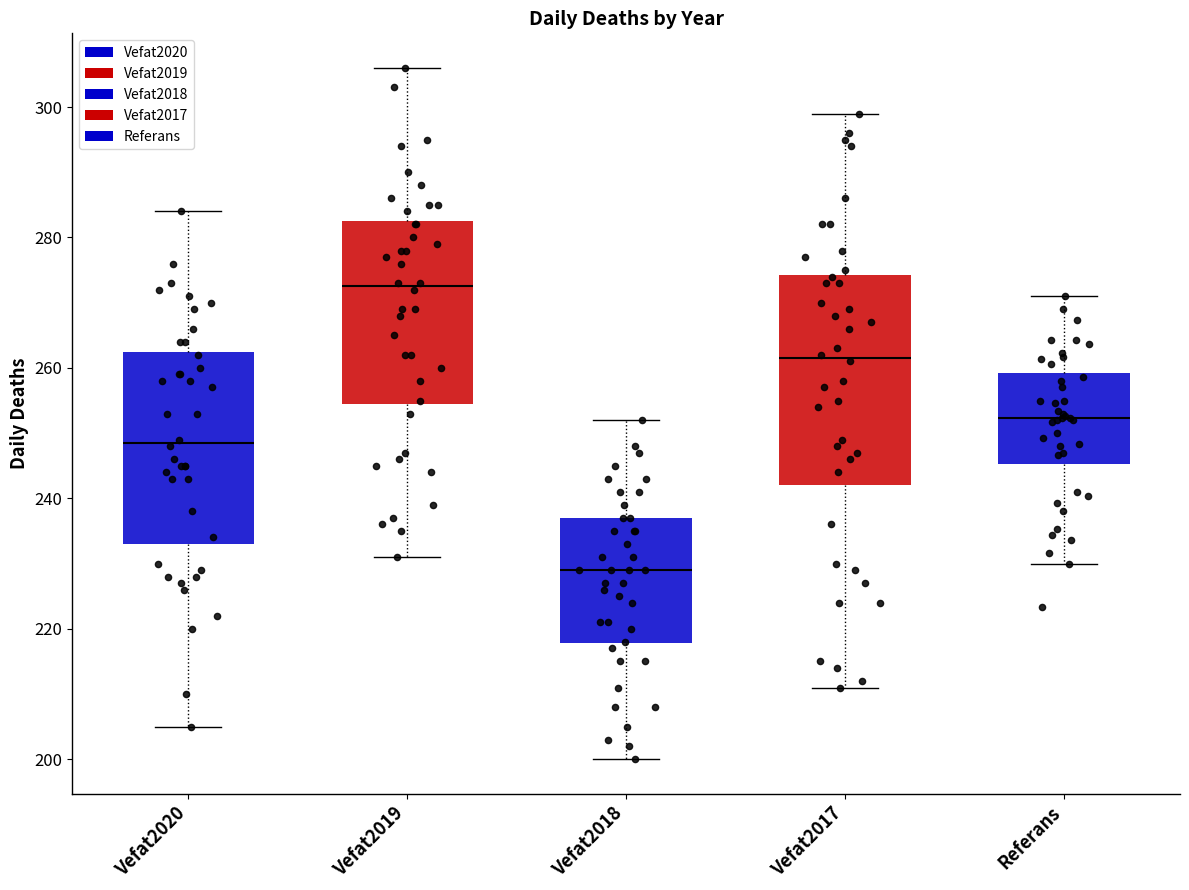

Reading left to right, transcribe this box plot: for each box, give where its median line is, the range the box spans, and where its two whiskers end, as read against the y-axis. The values are not printed on the chart, so give them approximately, as read against the axis.

Vefat2020: median 248, box 234 to 262, whiskers 206 to 284
Vefat2019: median 272, box 254 to 282, whiskers 232 to 306
Vefat2018: median 230, box 218 to 238, whiskers 200 to 252
Vefat2017: median 262, box 242 to 274, whiskers 212 to 300
Referans: median 252, box 246 to 260, whiskers 230 to 272